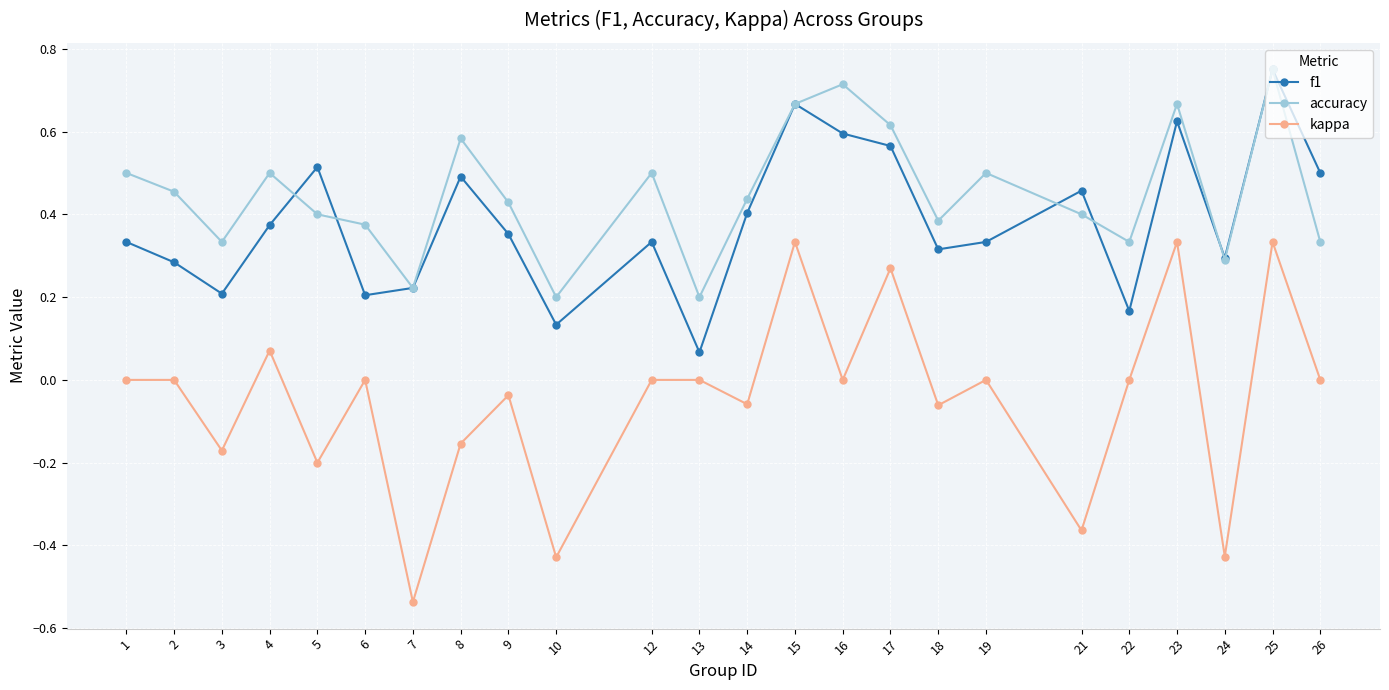

Is this an area chart (filled region under the line)?

No